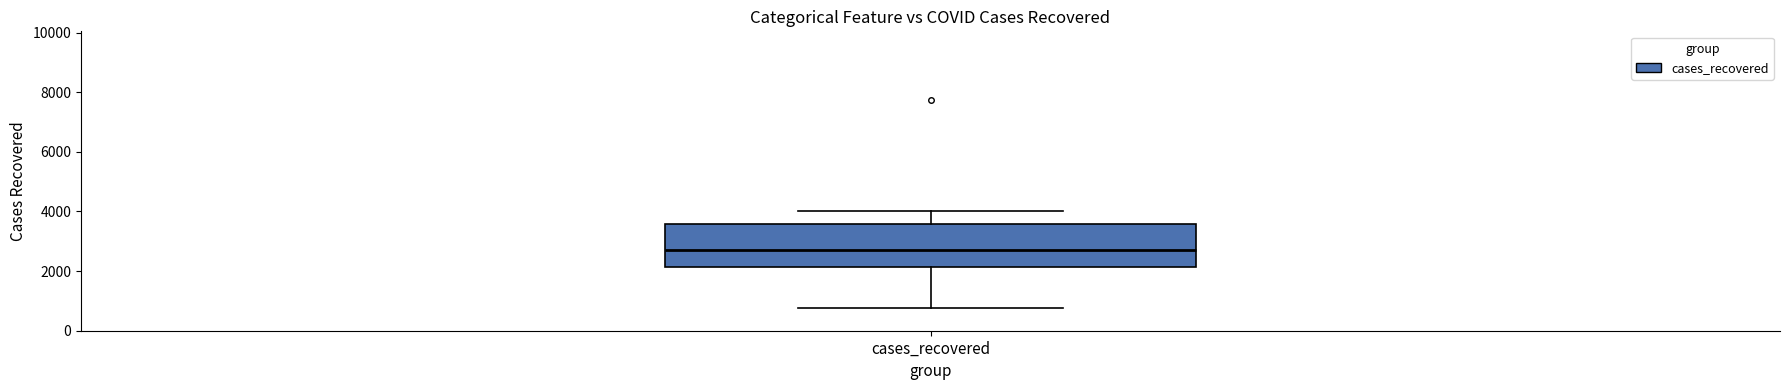

Where does the lower whisker of the box for cases_recovered end on the y-axis? The values are not printed on the chart, so give them approximately, as read against the axis.

800